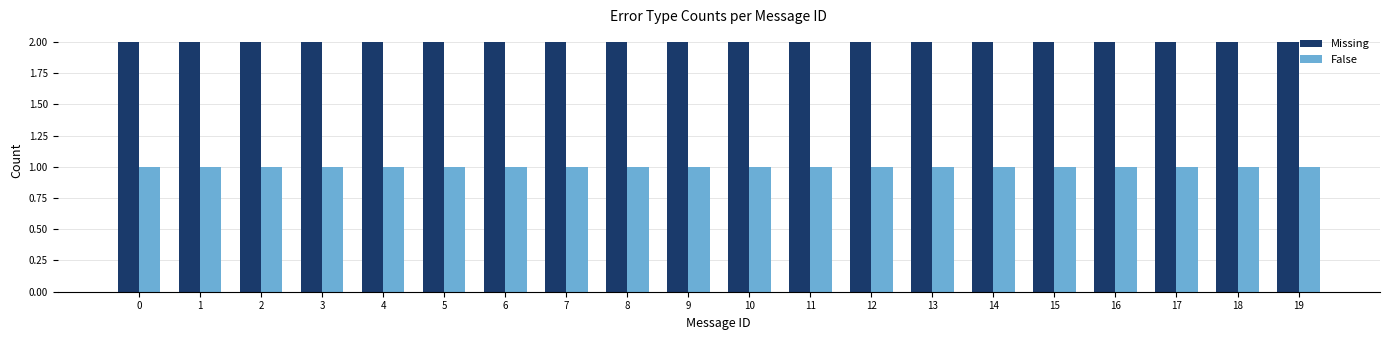

Is it true that Missing equals 2 at 15?

True